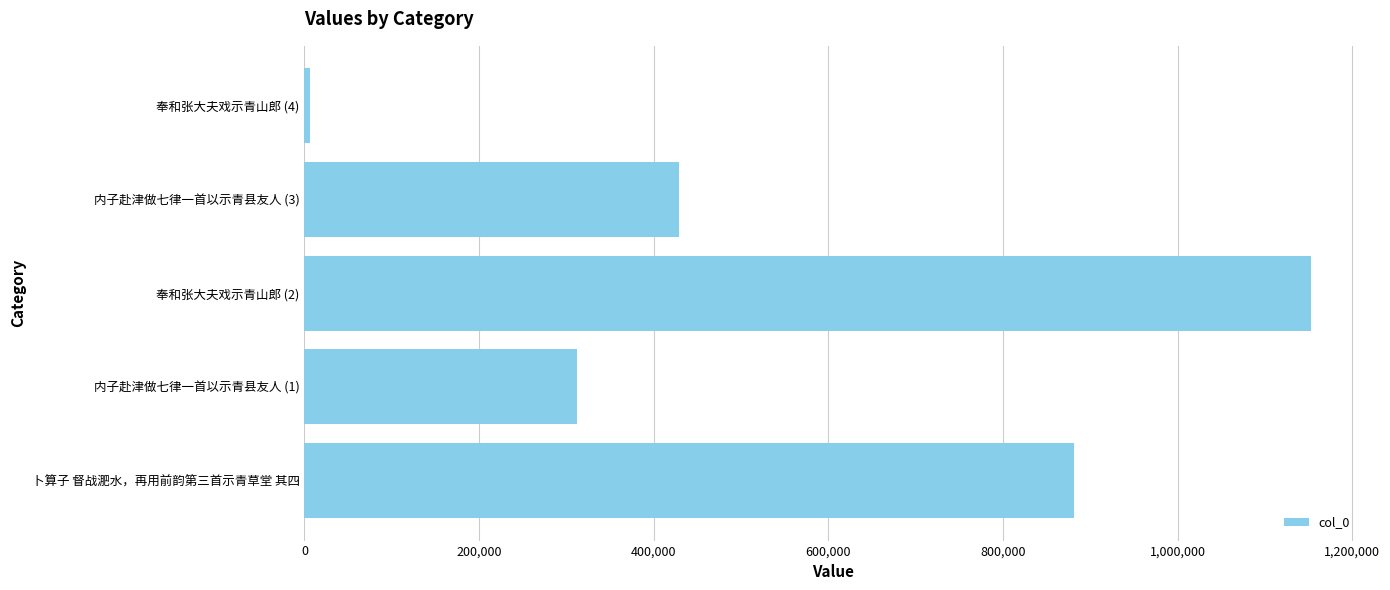

At which category does the chart reach its peak across all series?

奉和张大夫戏示青山郎 (2)